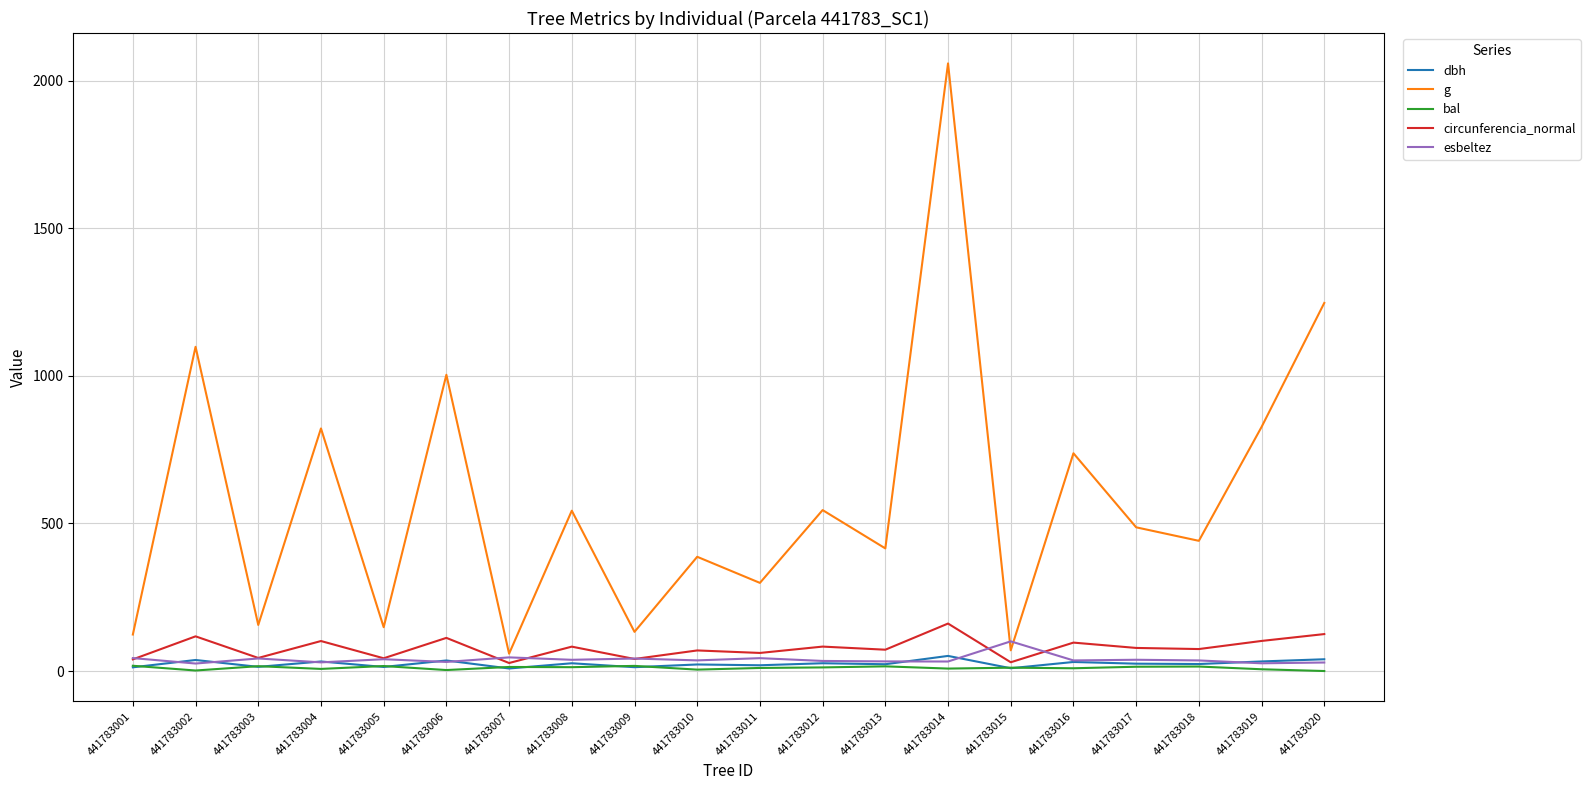

After their last crossing, which series has the higher values: dbh or bal?

dbh